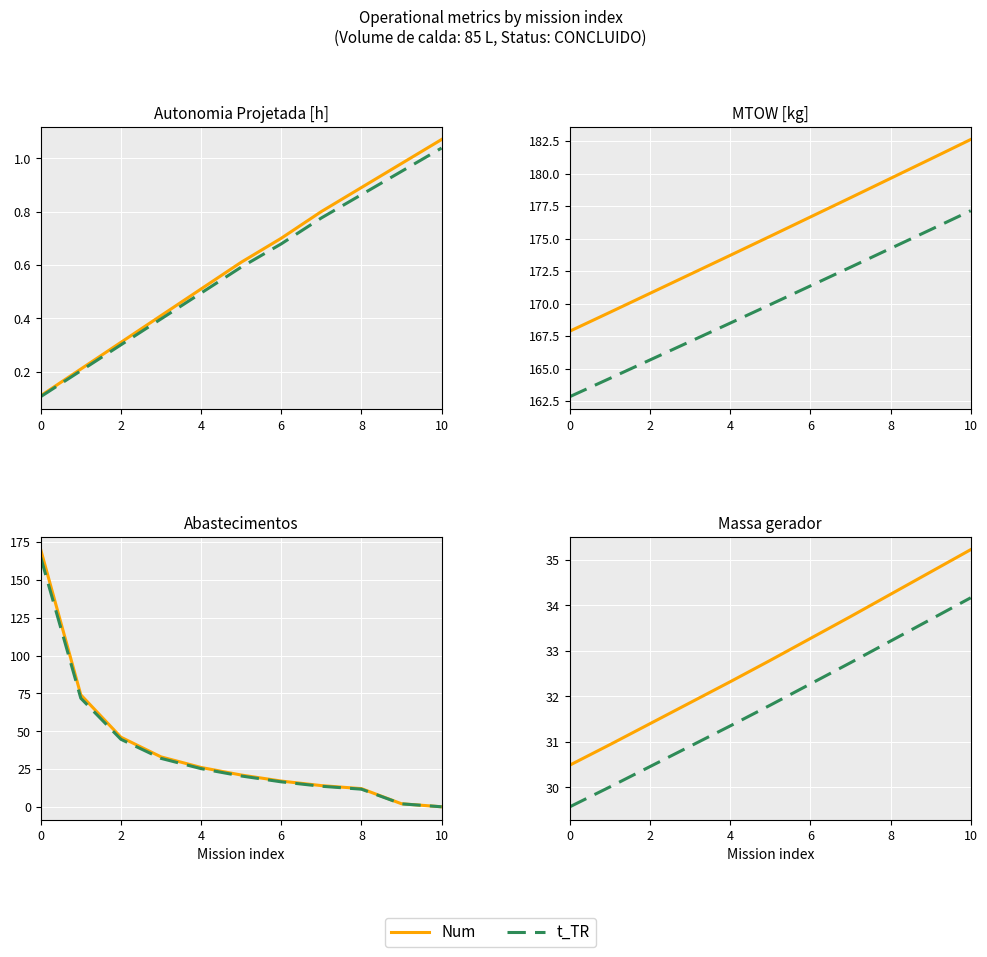

How many data points does each series have?

11